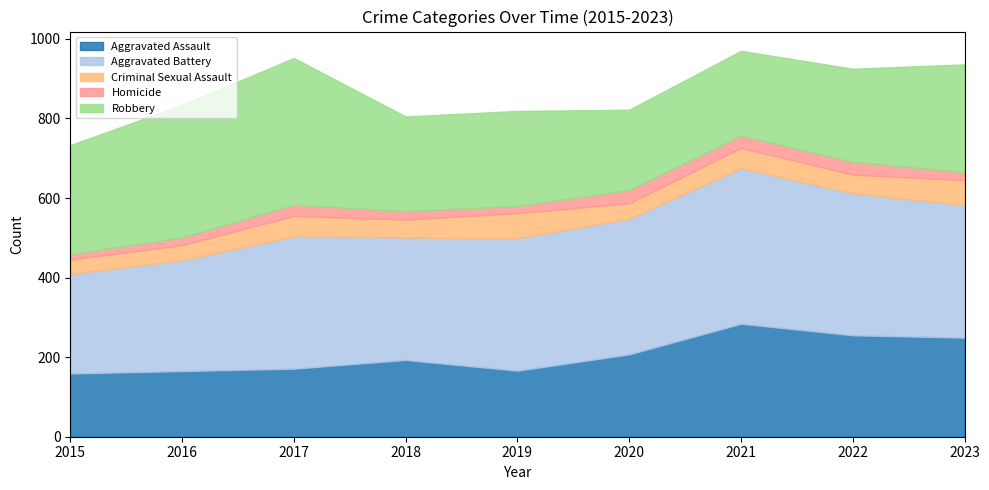

Where does the Robbery series first go above 239?

2015